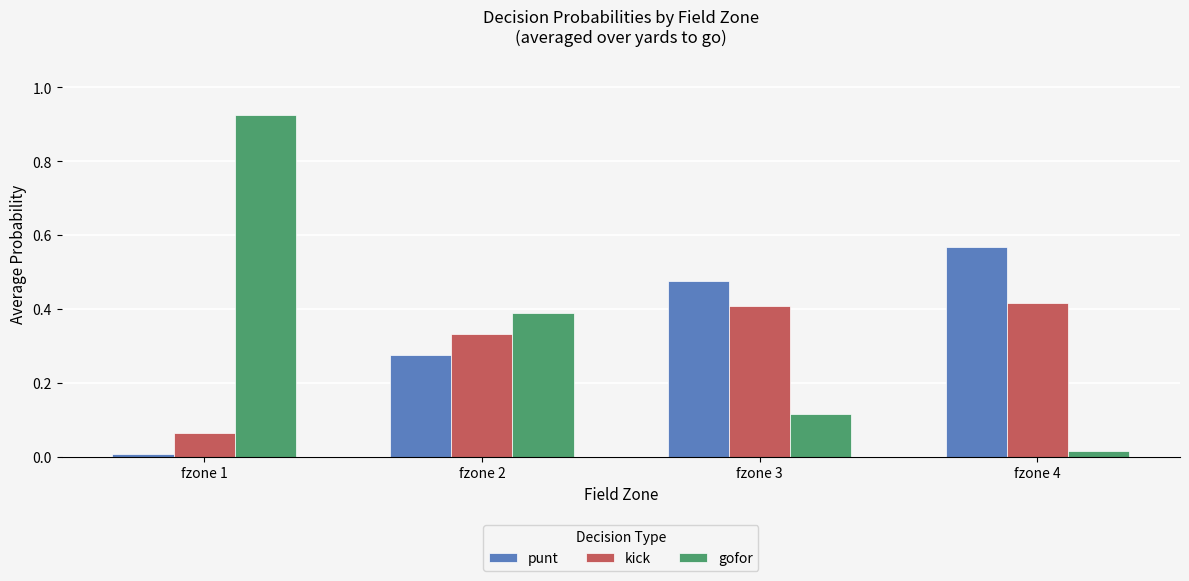

Is the value of gofor at fzone 1 greater than the value of kick at fzone 2?

Yes